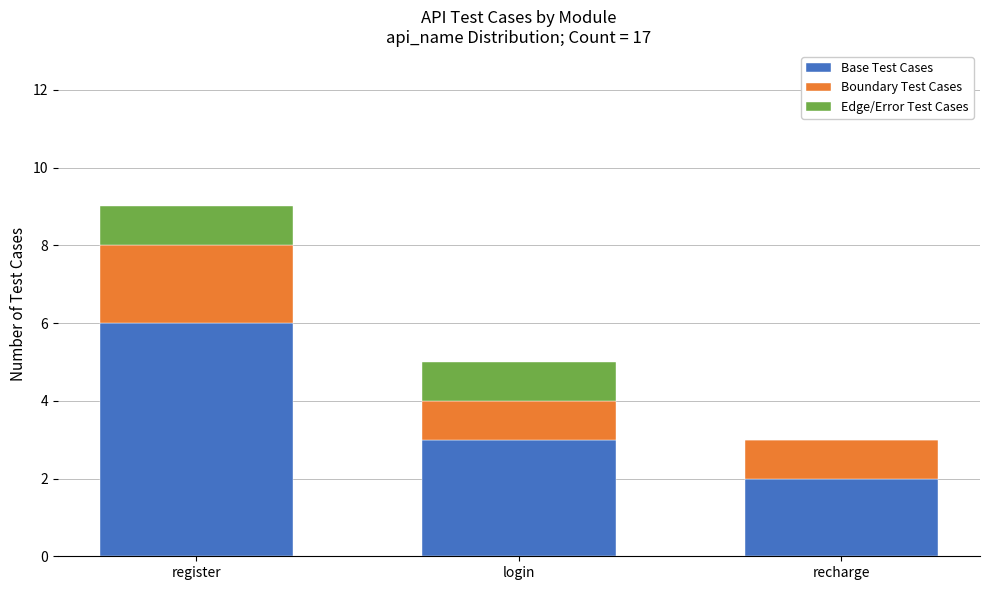

What is the total value across all series at login?

5